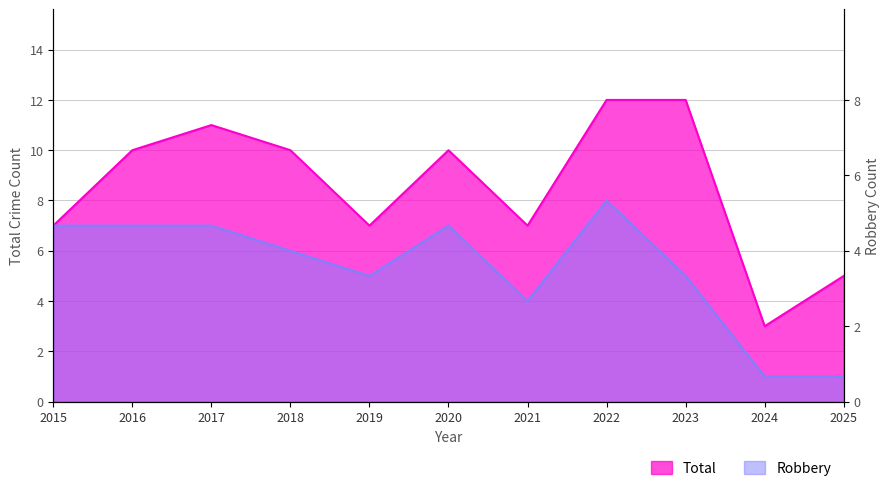

Reading left to right, what are all the values shown in this chart?

Total: 7	10	11	10	7	10	7	12	12	3	5
Robbery: 7	7	7	6	5	7	4	8	5	1	1